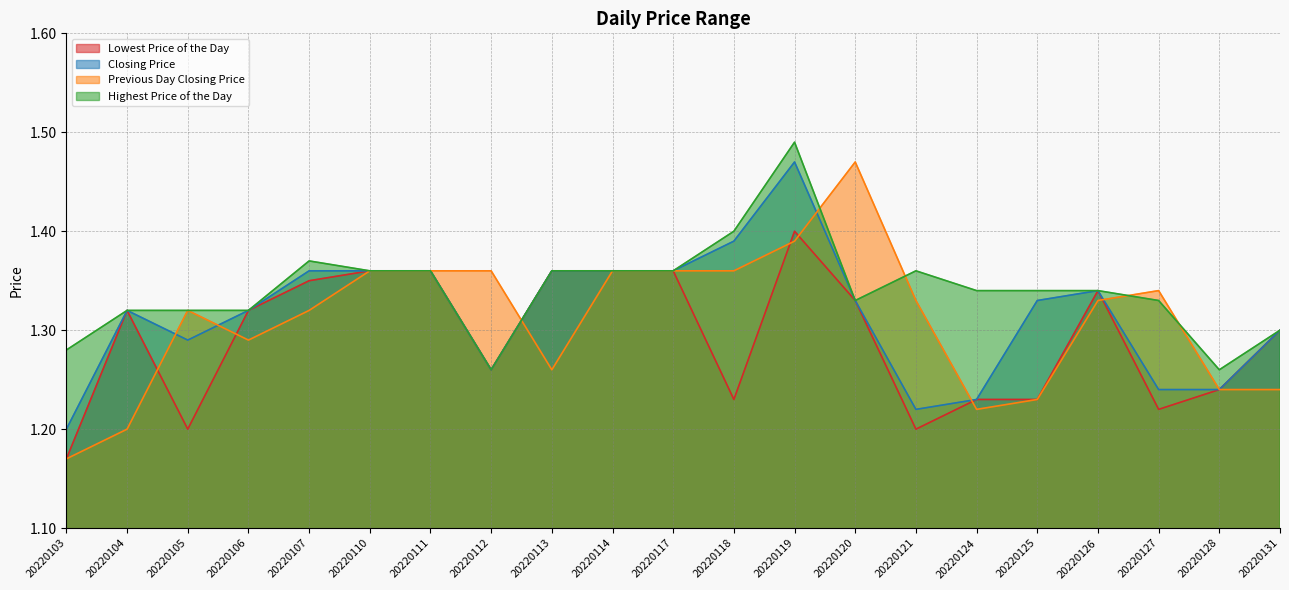

At how many categories does at least one series exceed 1?

21